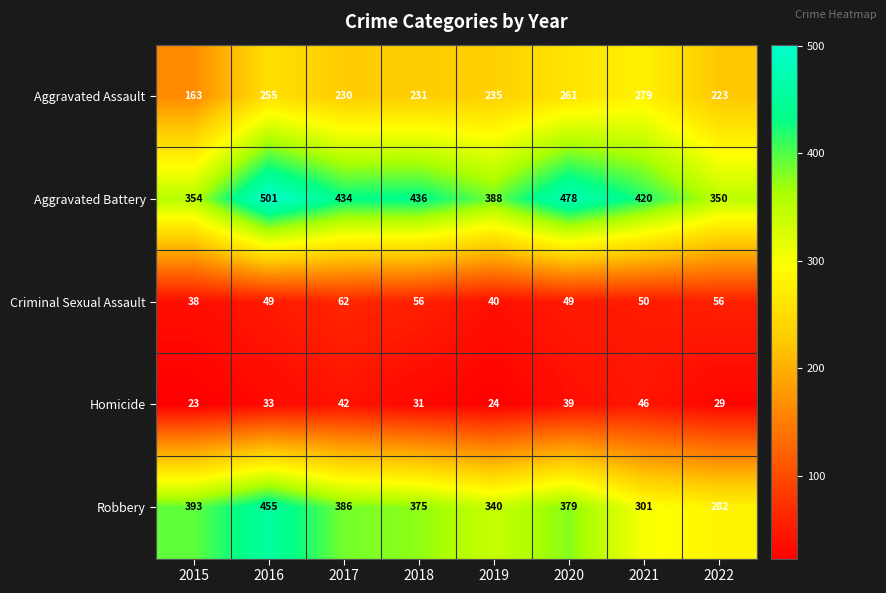

Which series has the largest range (max minus min)?

Robbery